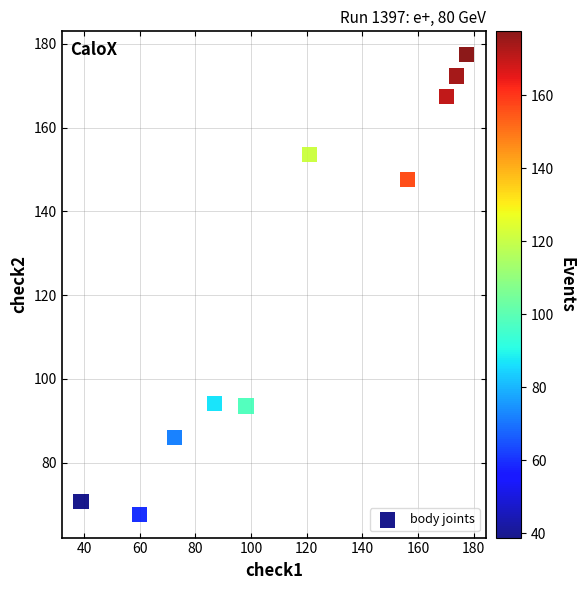

What Y value in the scatter plot is closest to 122?

147.6